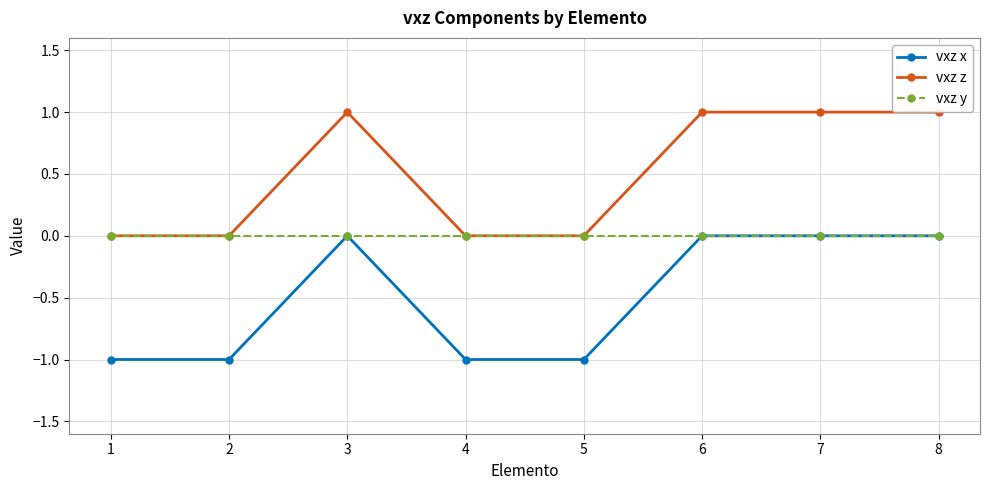

Reading right to left, what are all the values shown in this chart?

vxz x: 0	0	0	-1	-1	0	-1	-1
vxz z: 1	1	1	0	0	1	0	0
vxz y: 0	0	0	0	0	0	0	0